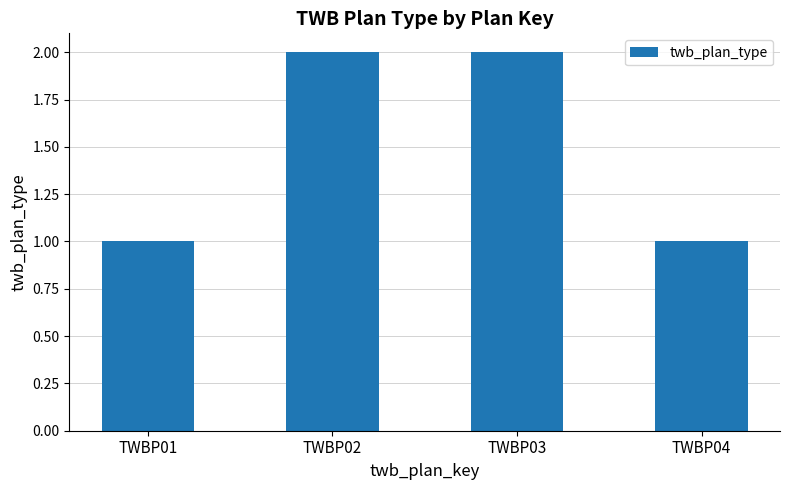

What is the ratio of the value at TWBP04 to the value at TWBP01?

1.0